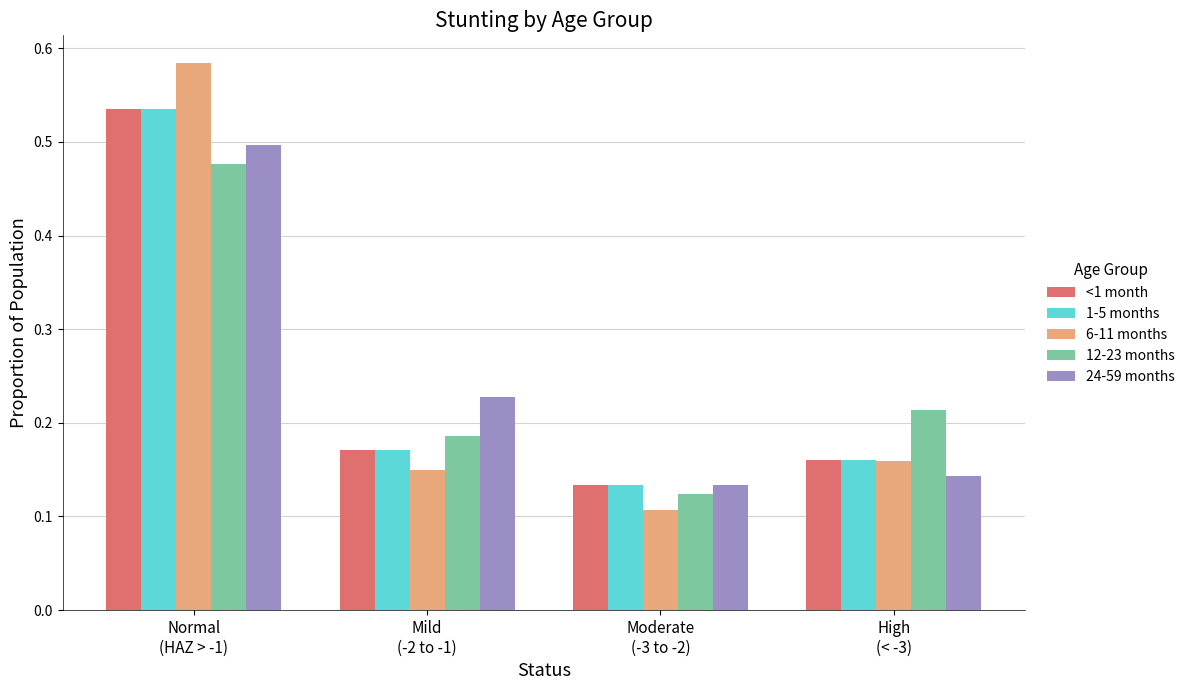

Which series changed the most between Normal
(HAZ > -1) and Mild
(-2 to -1)?

6-11 months